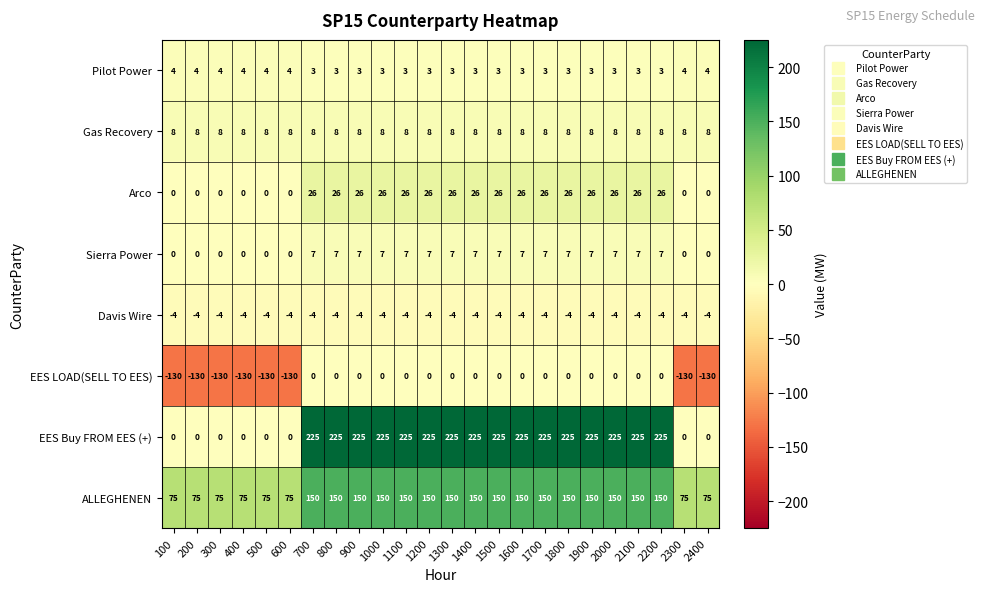

Which series has the widest spread of values?

EES Buy FROM EES (+)